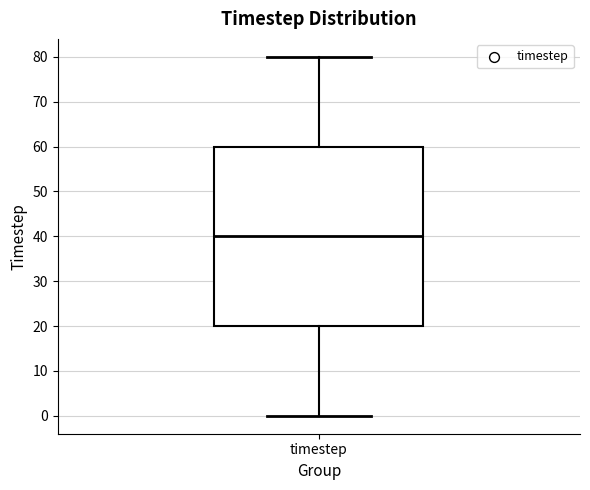

Where does the upper whisker of the box for timestep end on the y-axis? The values are not printed on the chart, so give them approximately, as read against the axis.

80